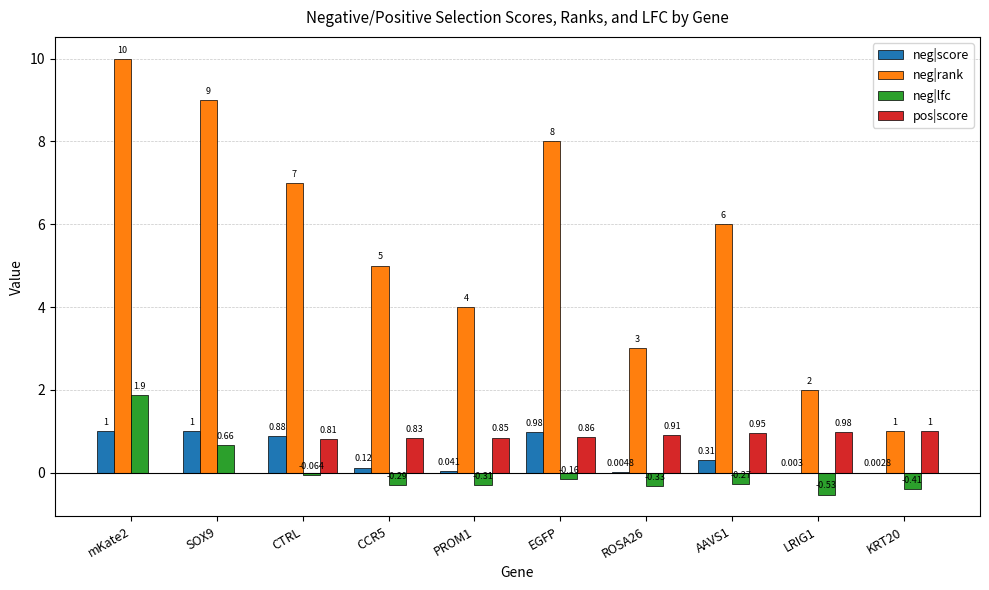

Is the value of neg|rank at KRT20 greater than the value of pos|score at KRT20?

Yes